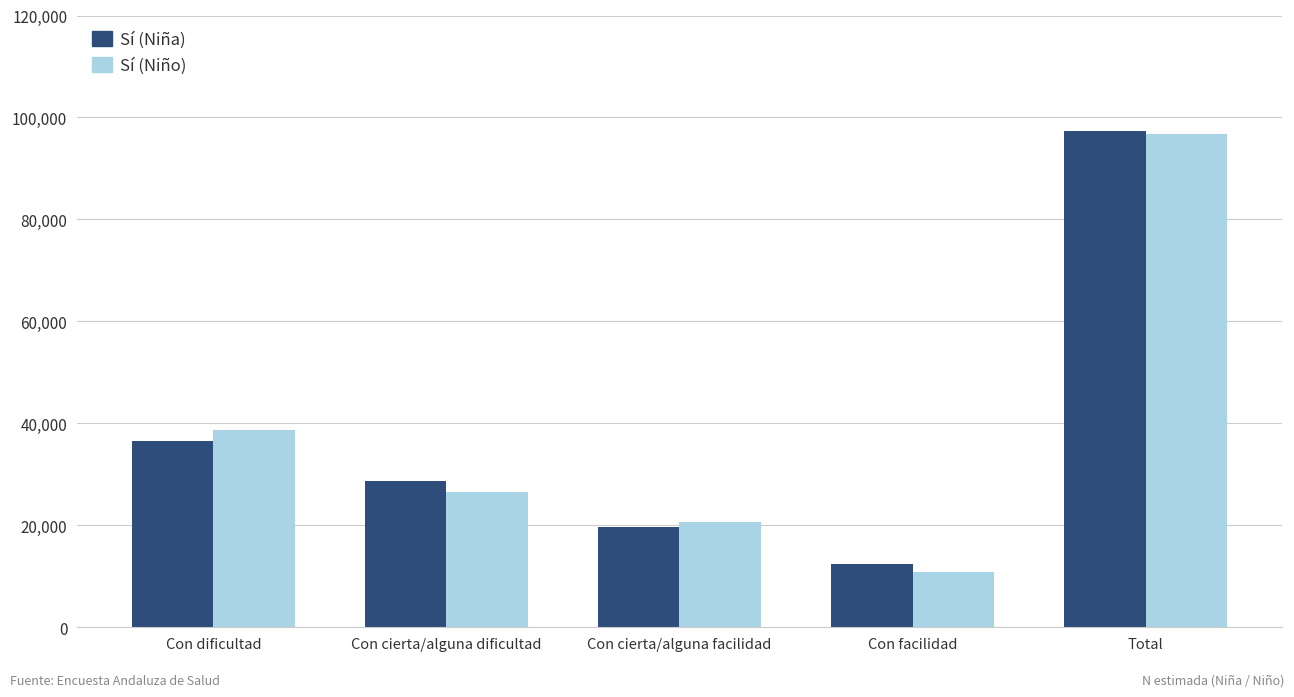

What is the maximum value for Sí (Niña)?

97344